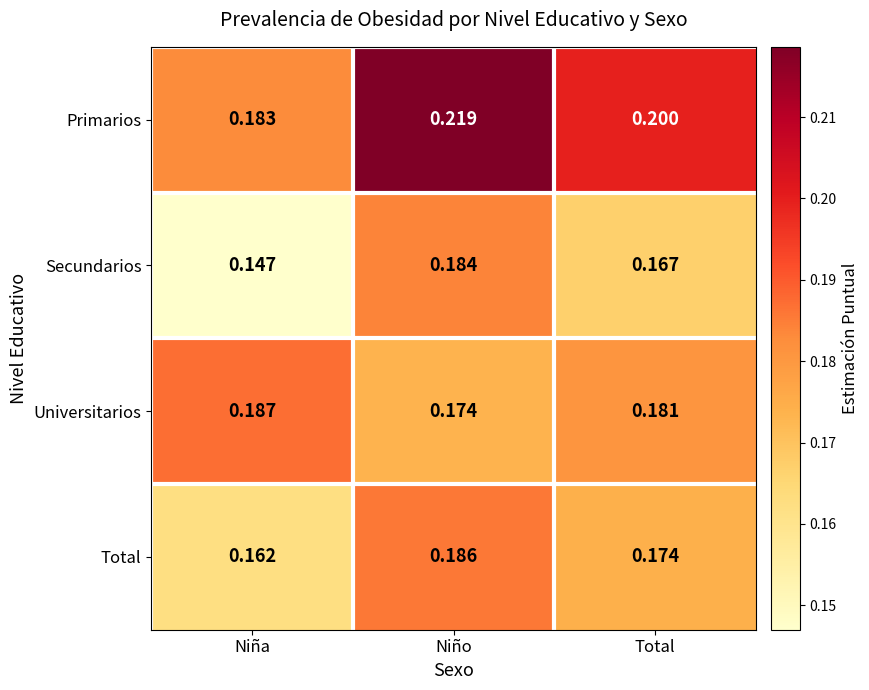

At Niño, list the series in order from smallest to largest.

Universitarios, Secundarios, Total, Primarios